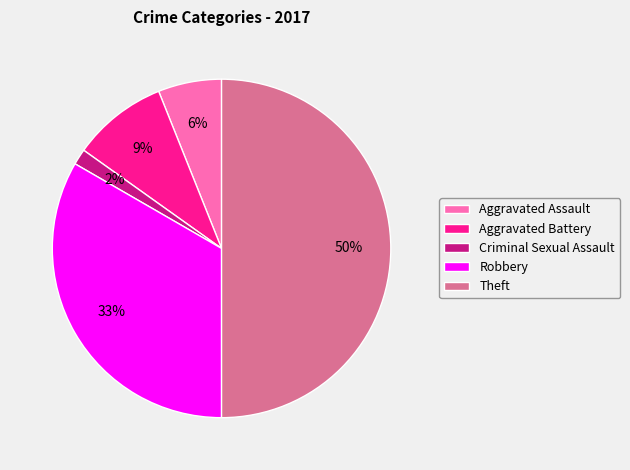

Between Robbery and Criminal Sexual Assault, which is larger?

Robbery